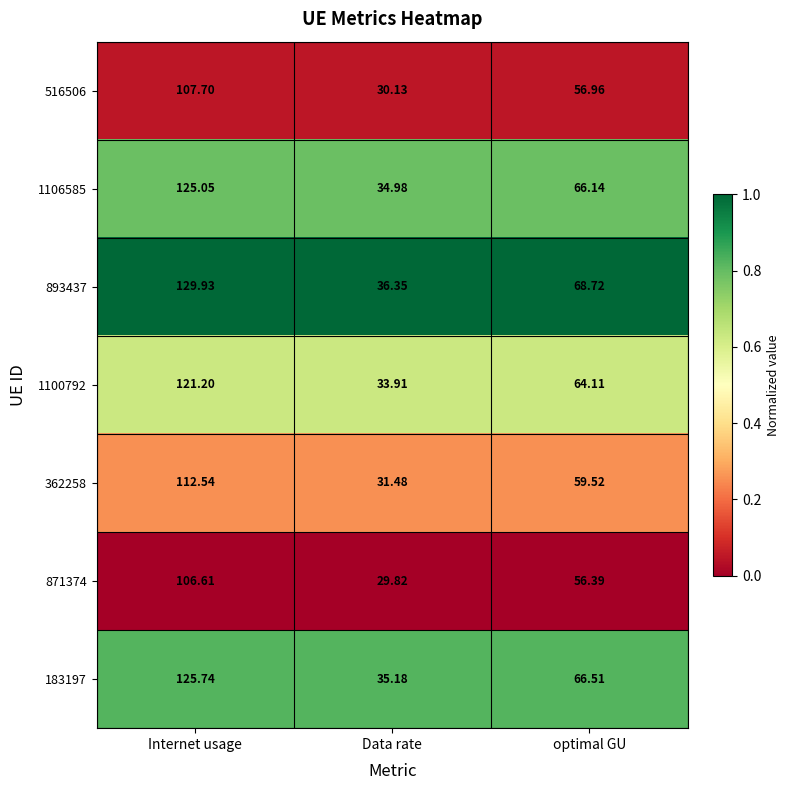

Which label corresponds to the largest value in the chart?

Internet usage